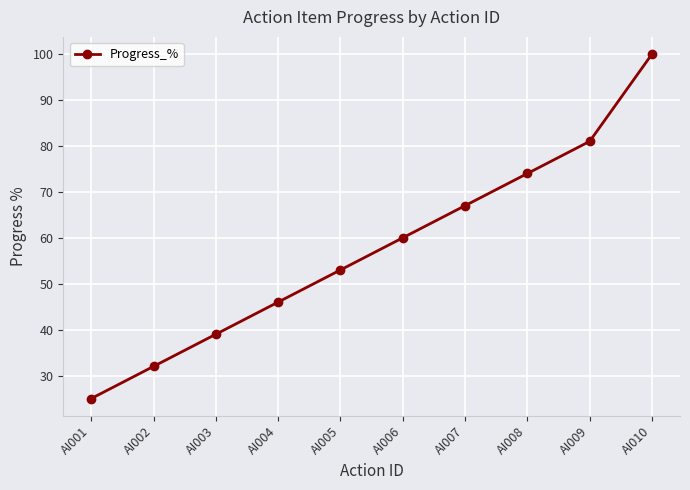

What is the change in value from AI005 to AI010?

+47